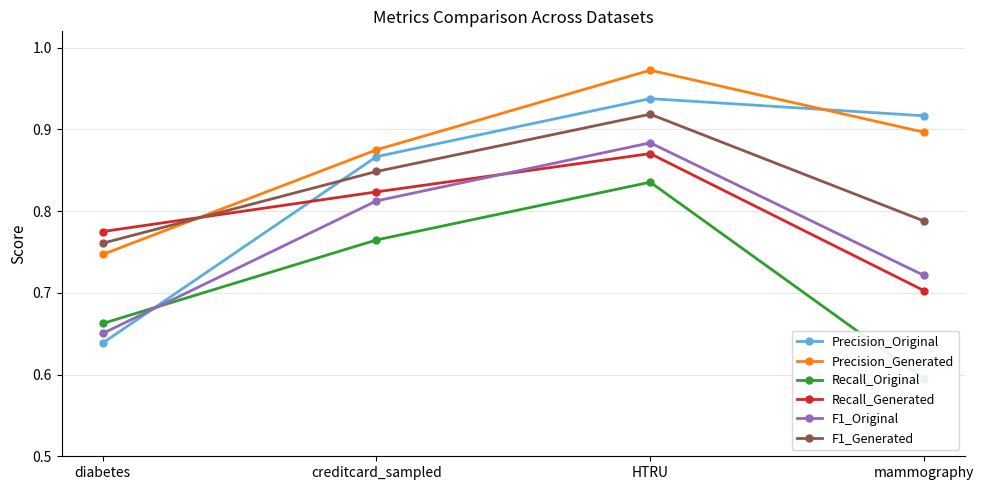

Where is F1_Original nearest to the value 0?

diabetes